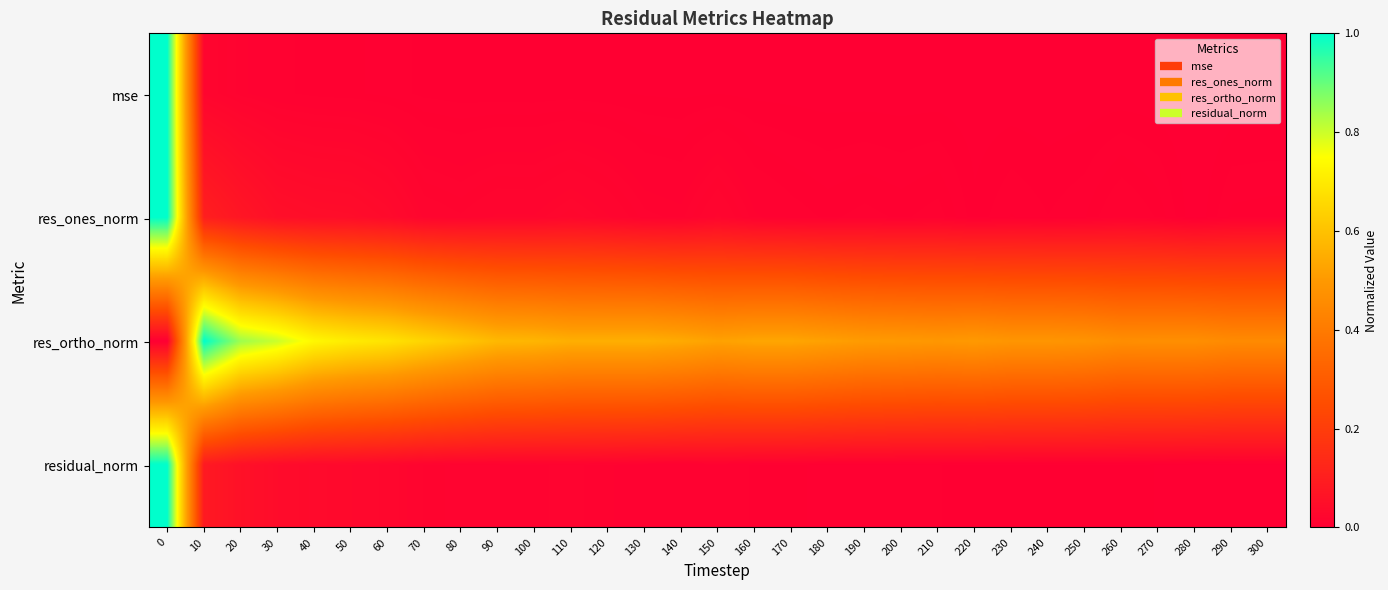

What is the total value across all series at 20?

1.0